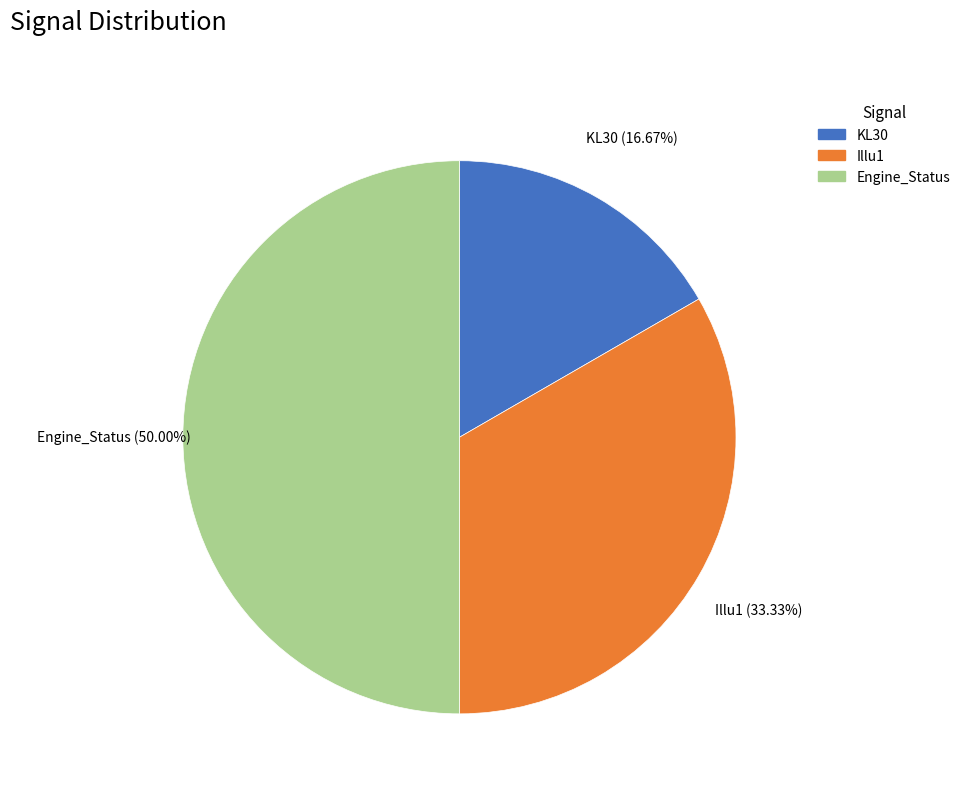

Which category has the smallest portion of the pie?

KL30